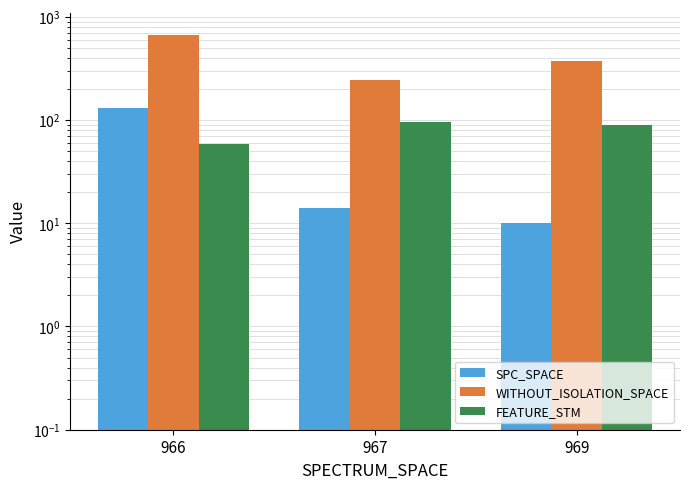

Which series changed the most between 966 and 969?

WITHOUT_ISOLATION_SPACE